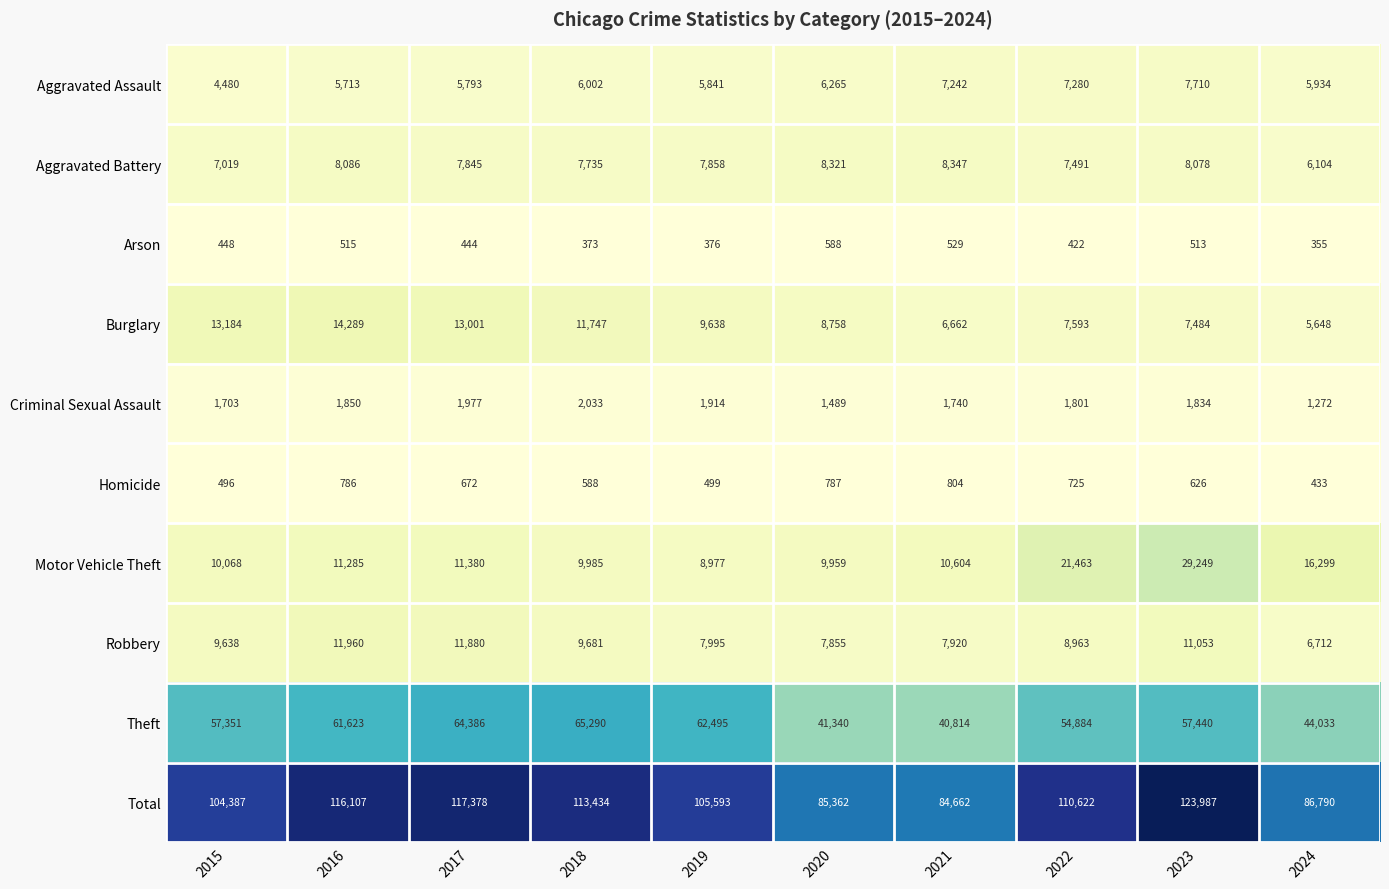

Is it true that Motor Vehicle Theft equals 5294 at 2020?

False